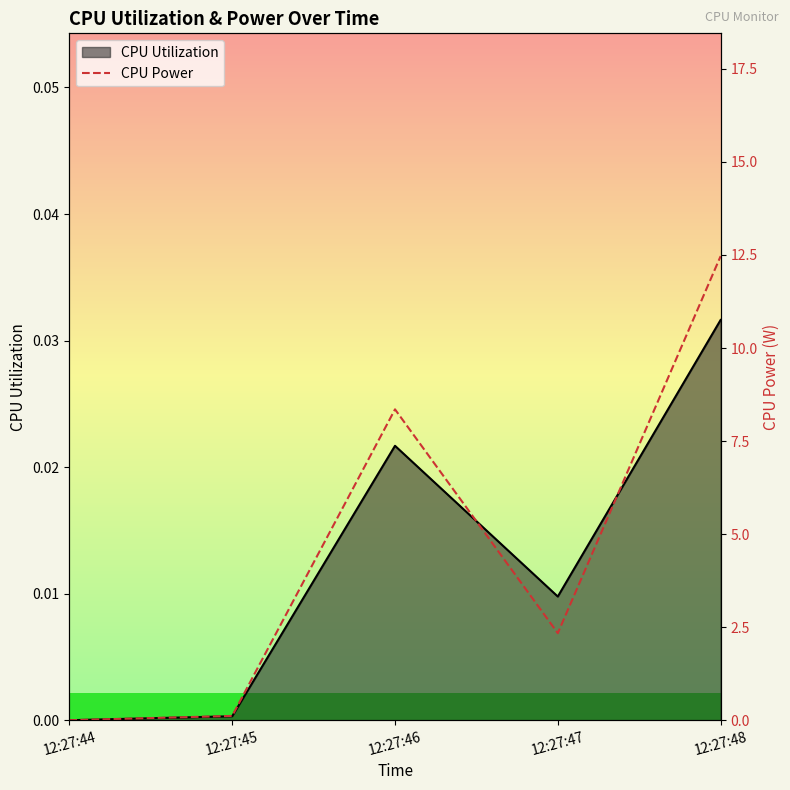

What is the maximum value shown in the chart?

12.5